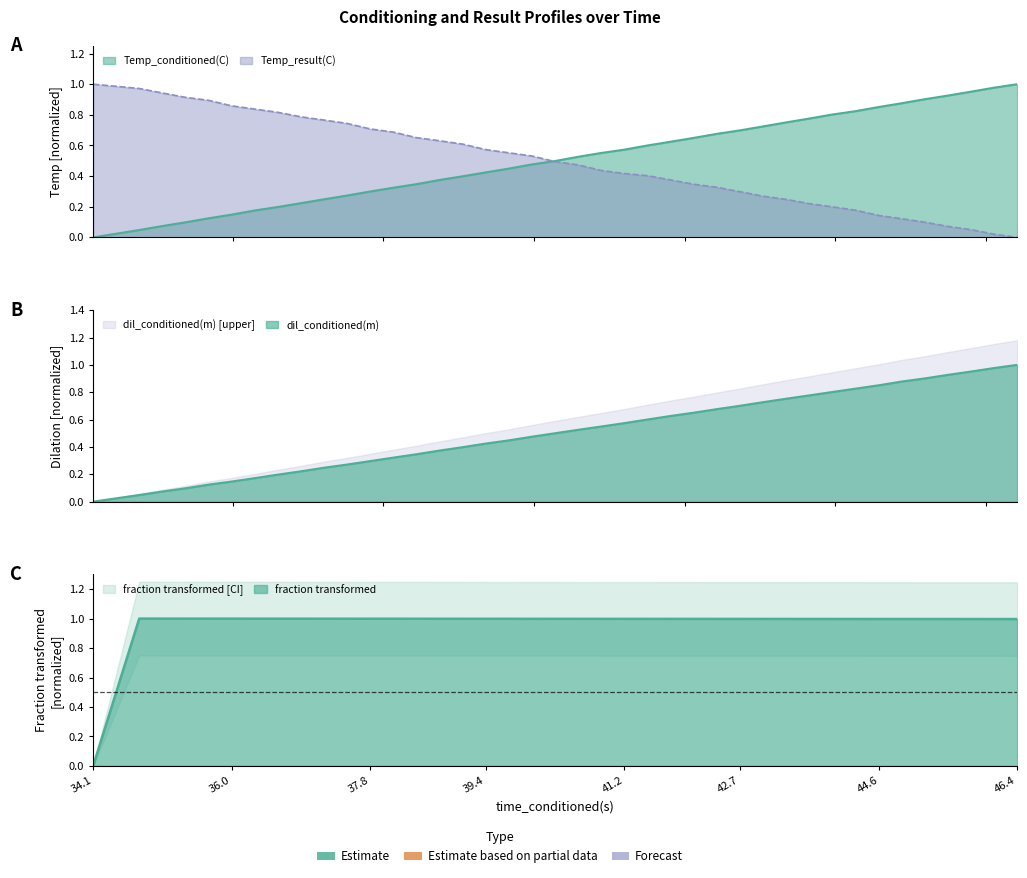

What is the spread (max minus min) of values at 44.6?

0.8